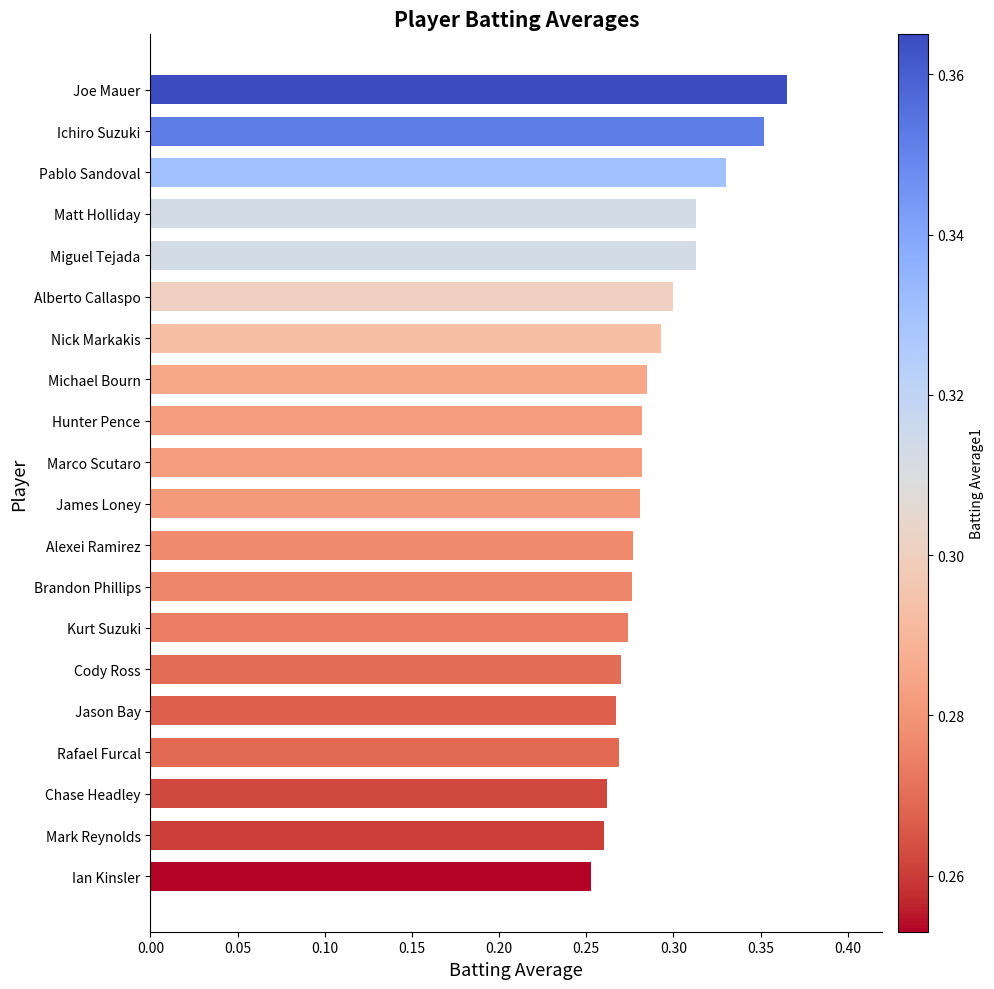

What is the sum of the values at Miguel Tejada and Michael Bourn?

0.6